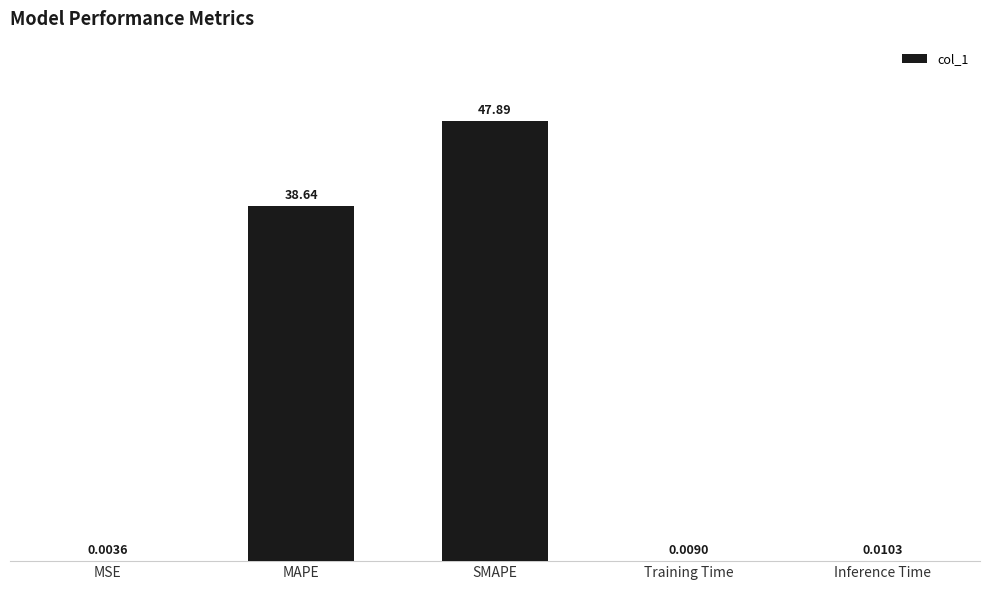

Which category has the highest value across all series?

SMAPE